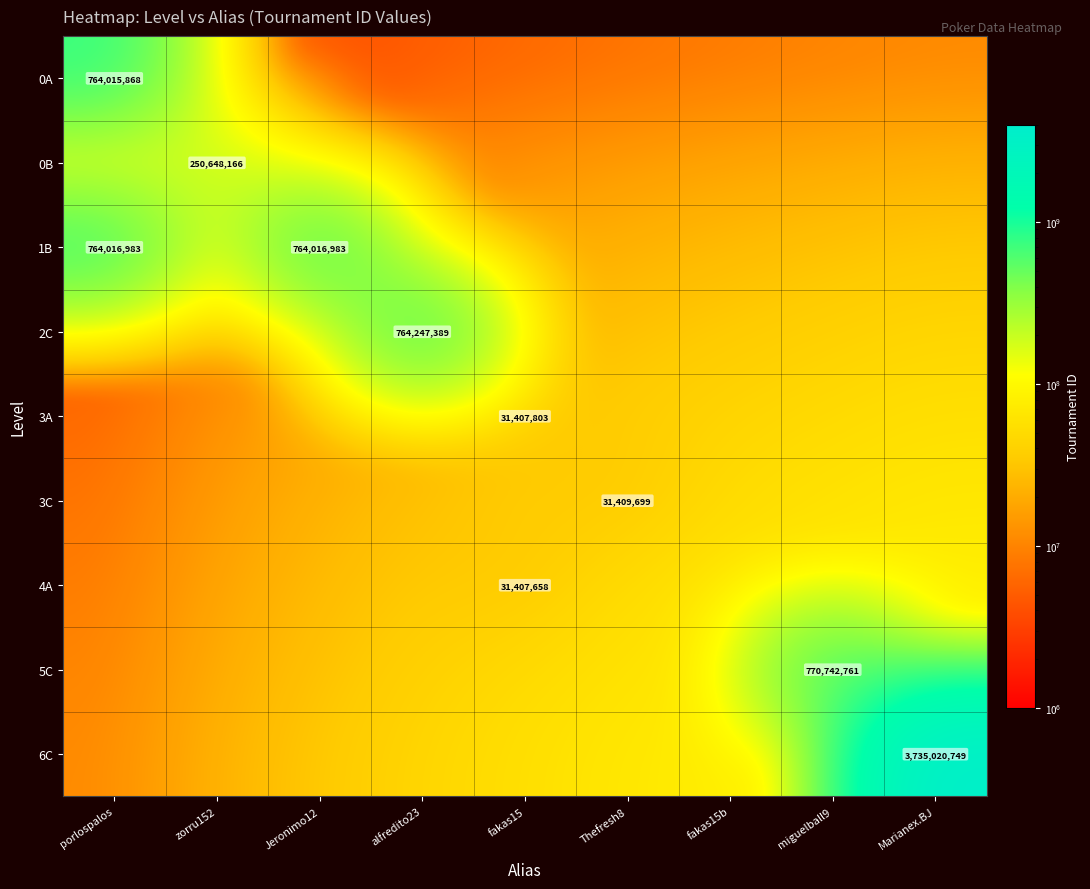

How many data points in 0B are less than 14814814?

4